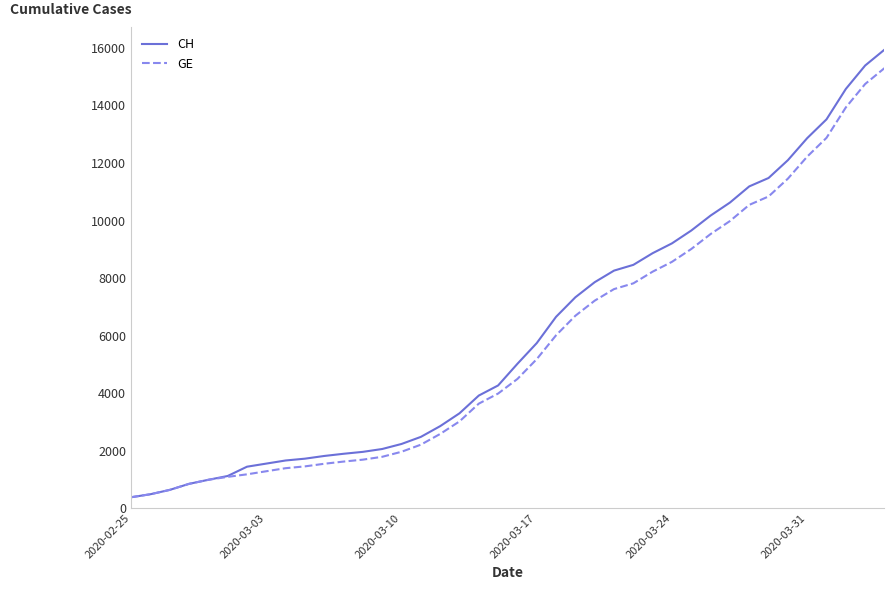

What is the maximum value for GE?

15284